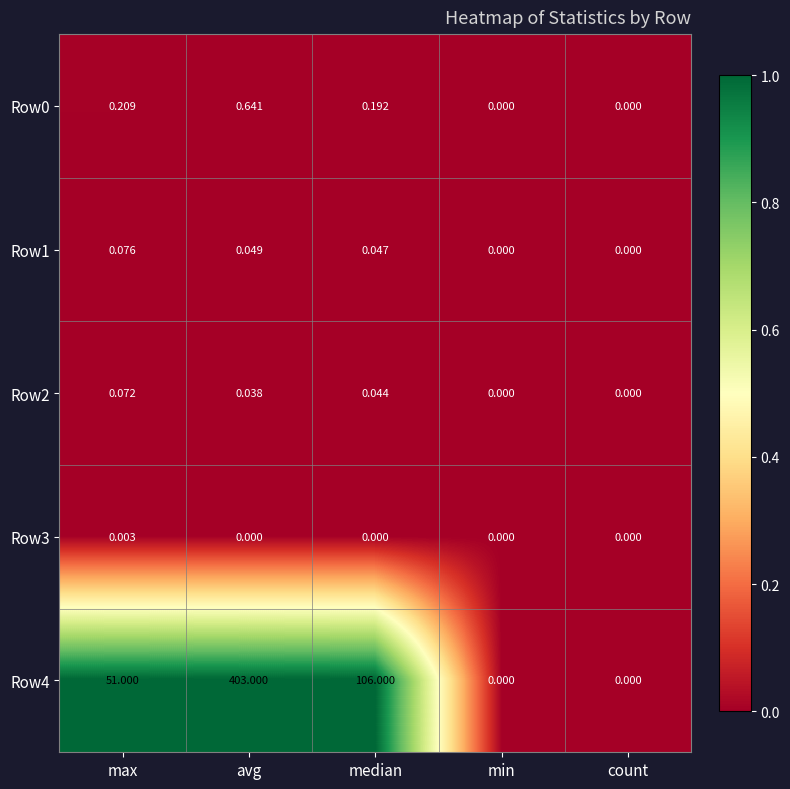

At which category is the sum across all series the highest?

avg